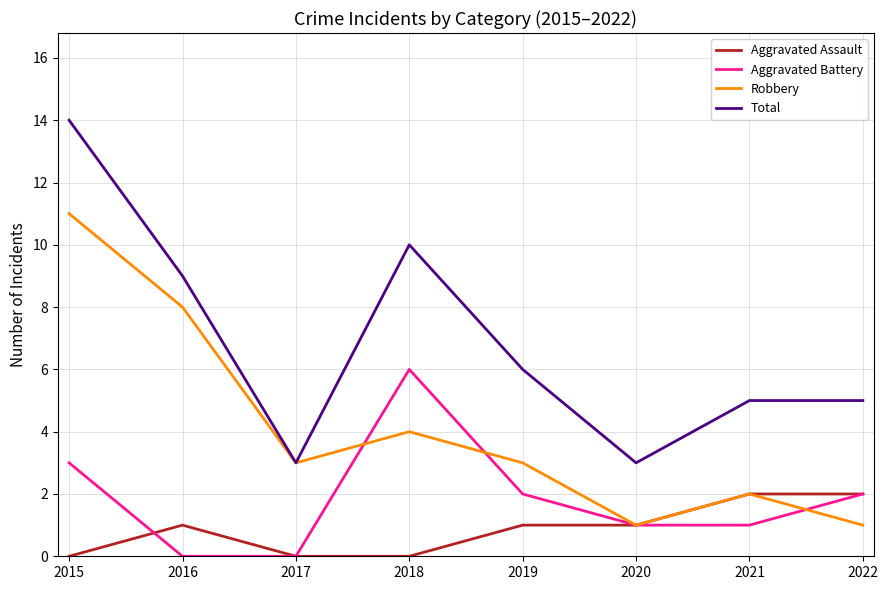

Rank the series at 2016 from lowest to highest value.

Aggravated Battery, Aggravated Assault, Robbery, Total